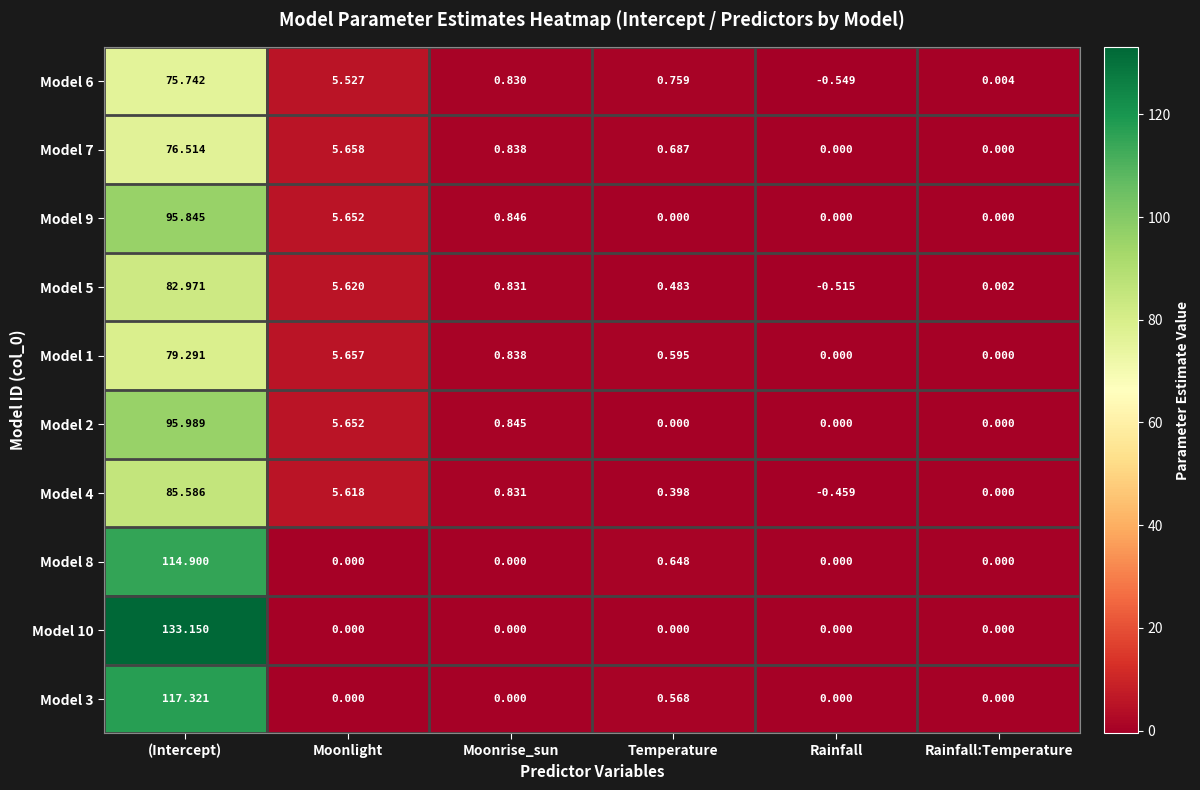

Where does the Model 5 series first go above 0?

(Intercept)